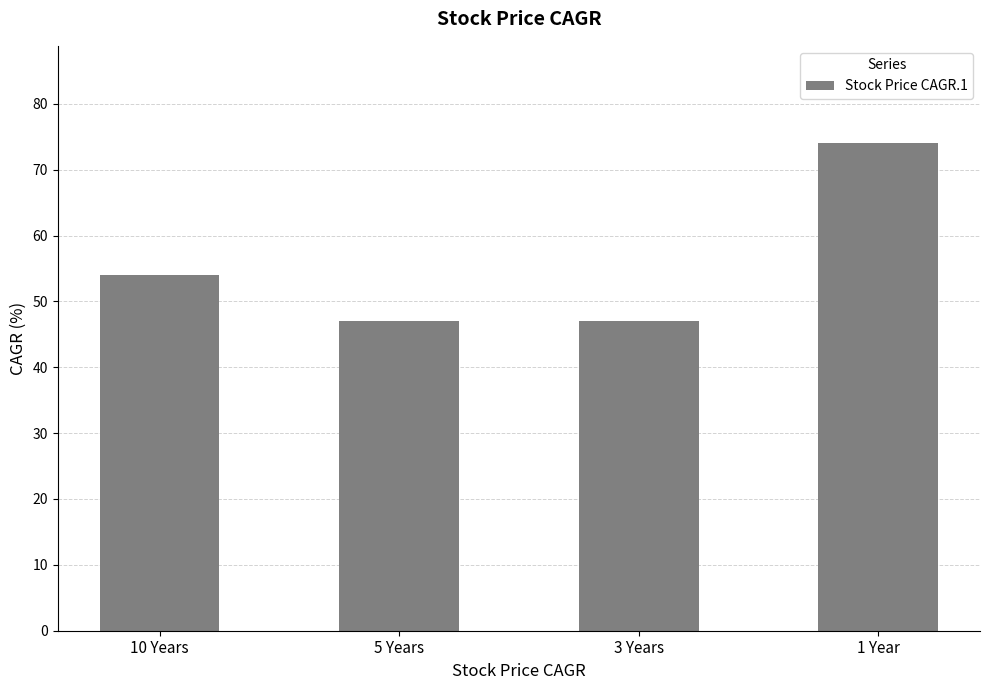

Are the bars horizontal?

No